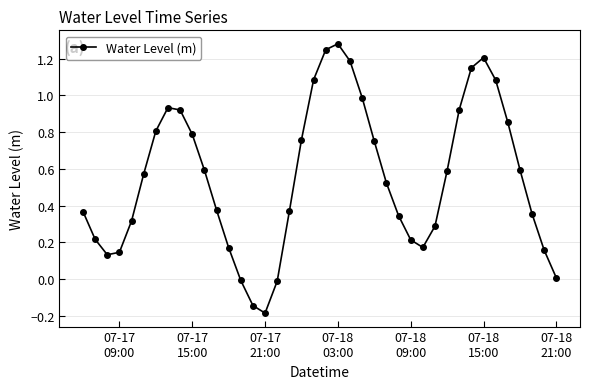

How many lines are shown in the chart?

1